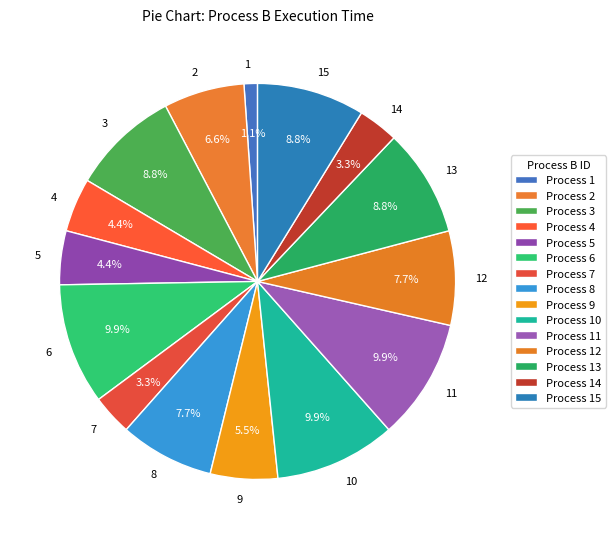

What is the total percentage of 9 and 3?

14.3%